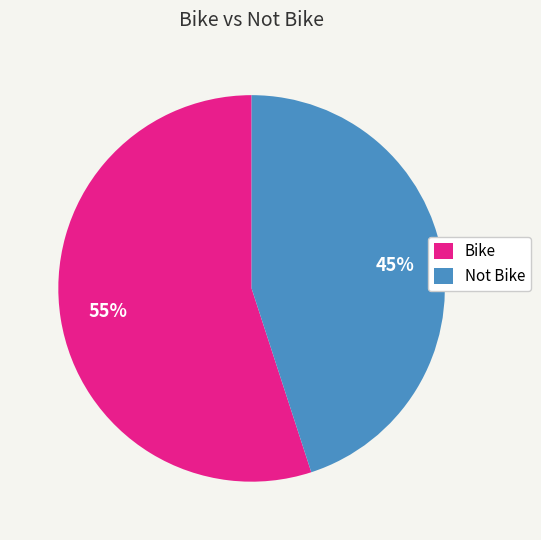

How many segments does this pie chart have?

2